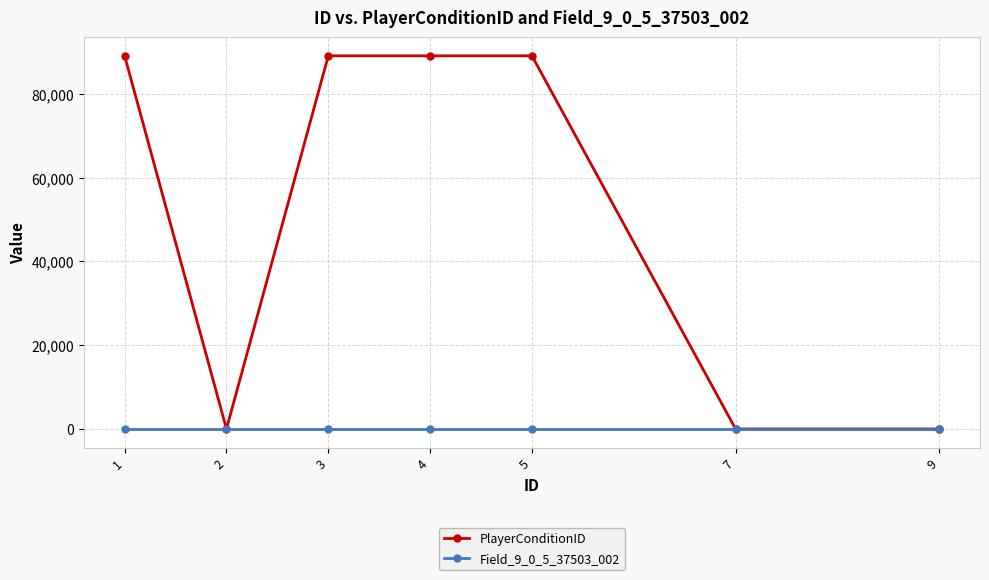

Does the chart have visible grid lines?

Yes